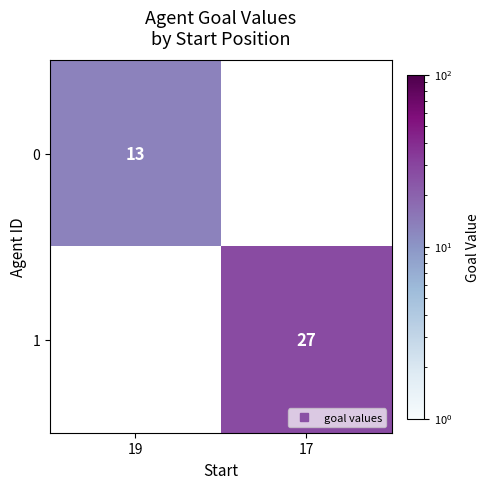

Between 19 and 17, which is larger?

17